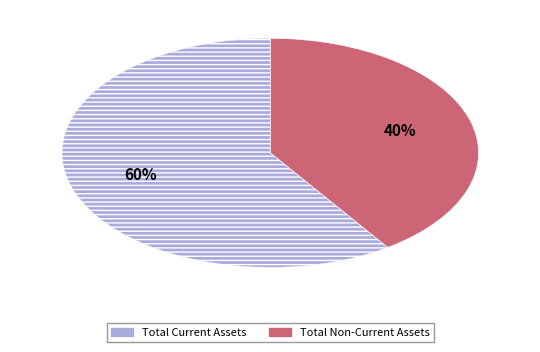

How many segments does this pie chart have?

2